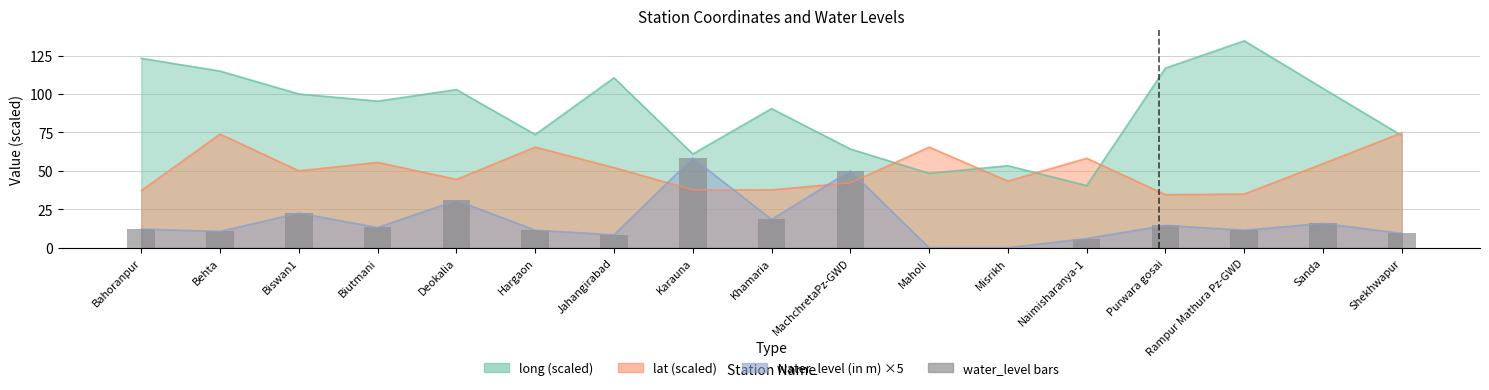

Approximately how many times larger is the value at Khamaria compared to MachchretaPz-GWD?

0.4